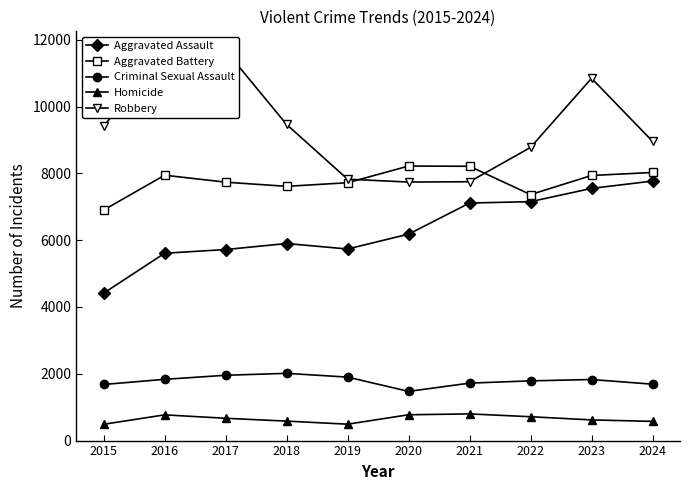

True or false: Aggravated Assault and Homicide cross at least once.

False